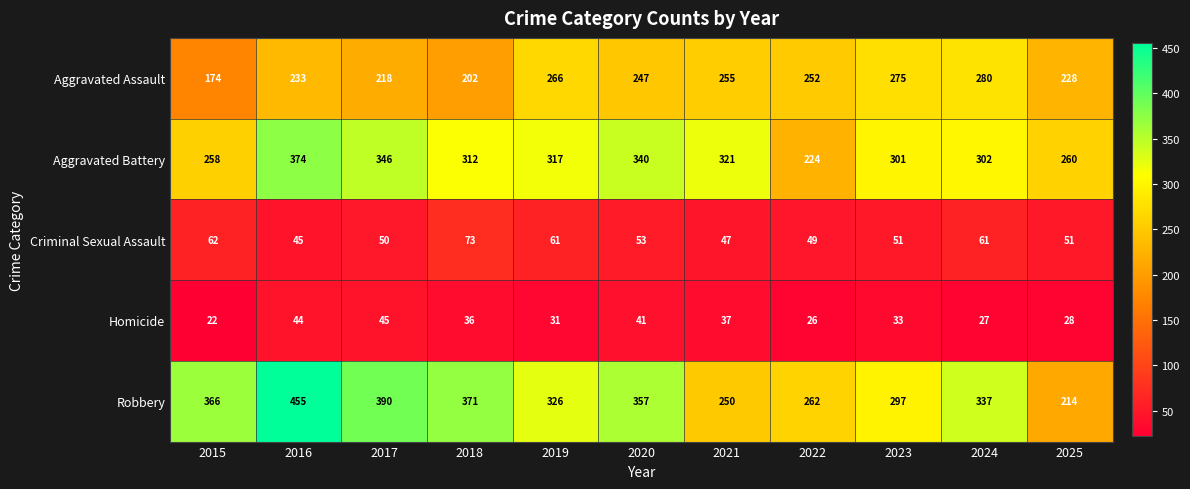

Which category has the lowest value in the Homicide series?

2015